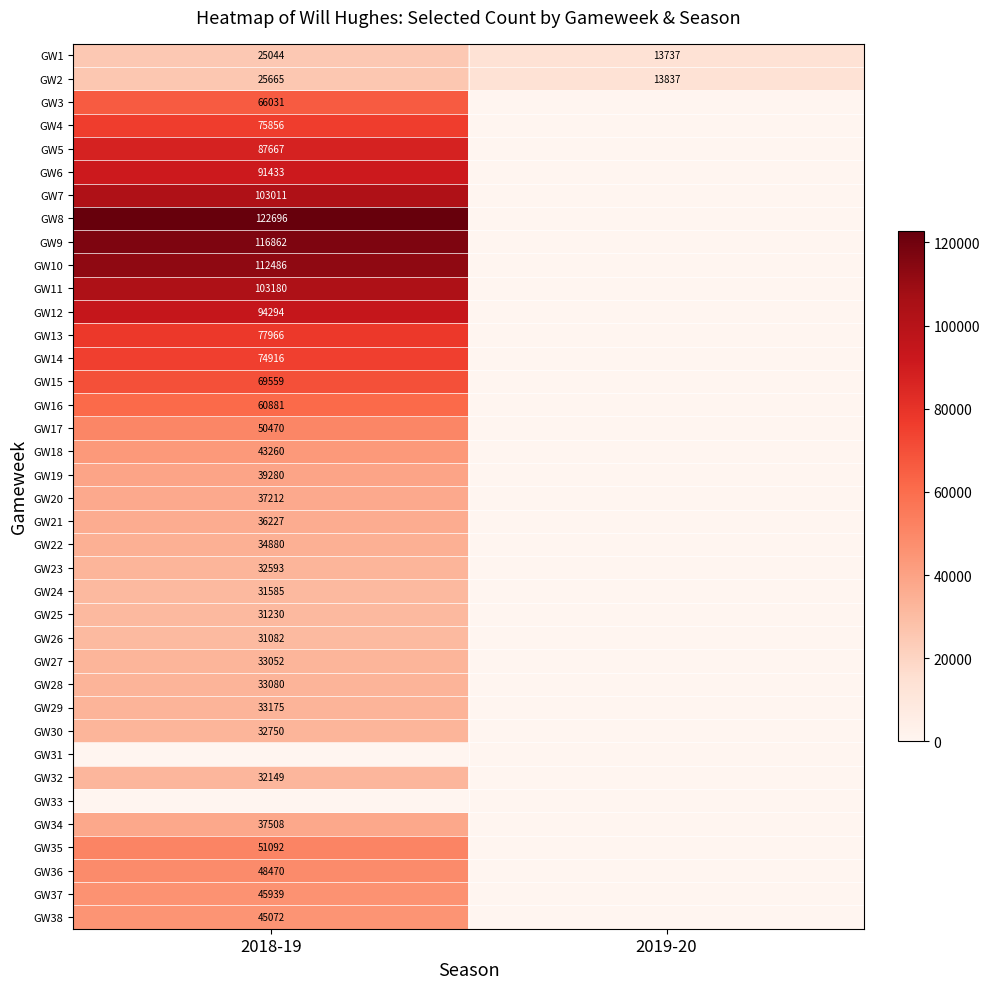

How many values in the GW2 series are below 25665?

1